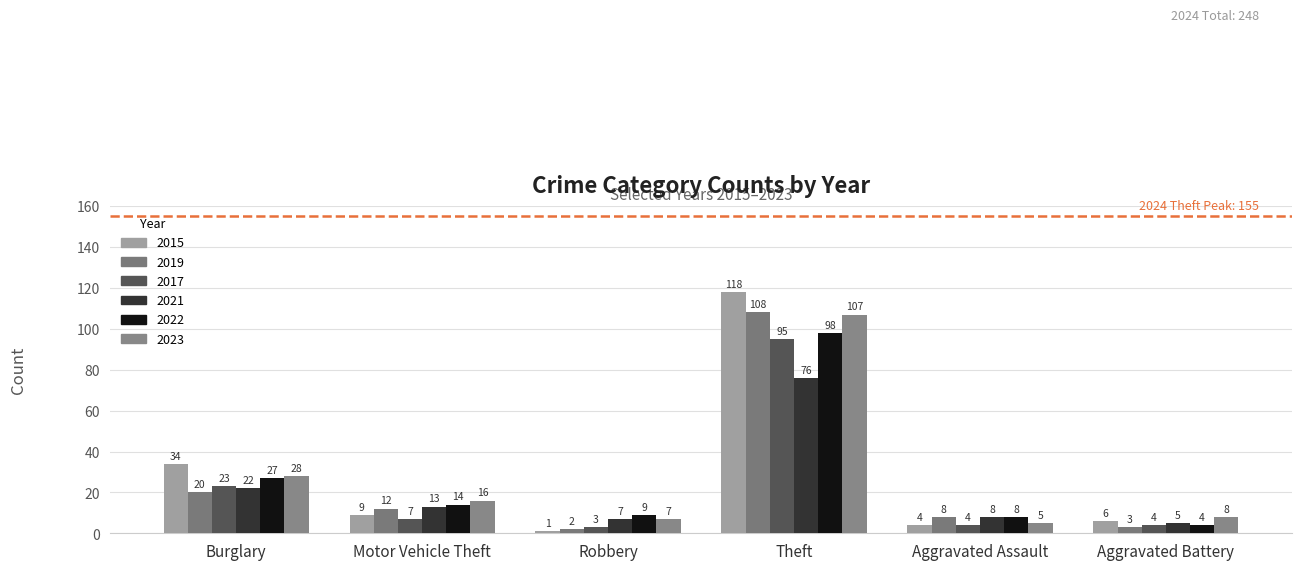

Rank the series at Theft from lowest to highest value.

2021, 2017, 2022, 2023, 2019, 2015